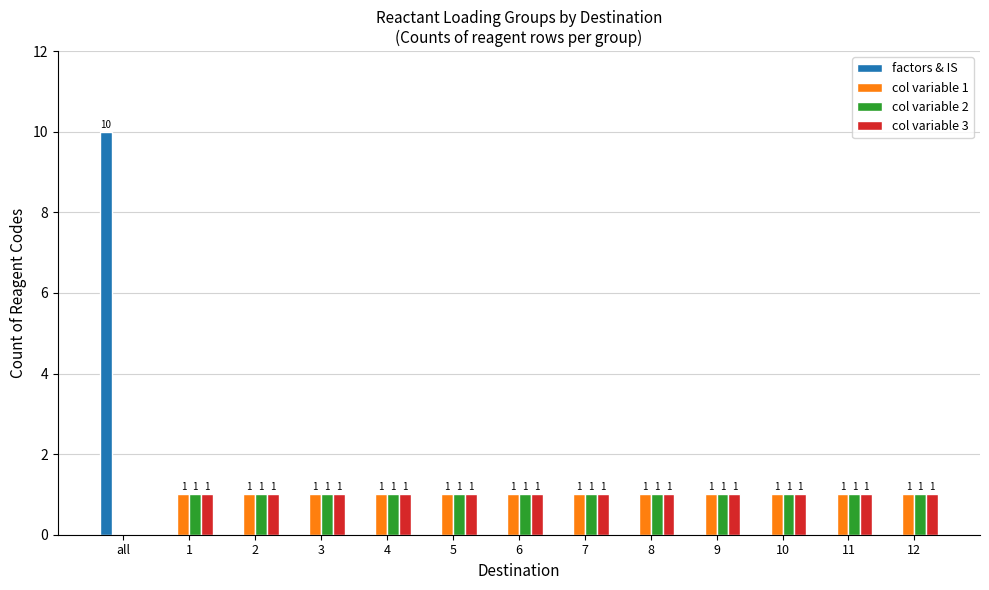

Reading left to right, extract all data points from this chart.

factors & IS: 10	0	0	0	0	0	0	0	0	0	0	0	0
col variable 1: 0	1	1	1	1	1	1	1	1	1	1	1	1
col variable 2: 0	1	1	1	1	1	1	1	1	1	1	1	1
col variable 3: 0	1	1	1	1	1	1	1	1	1	1	1	1